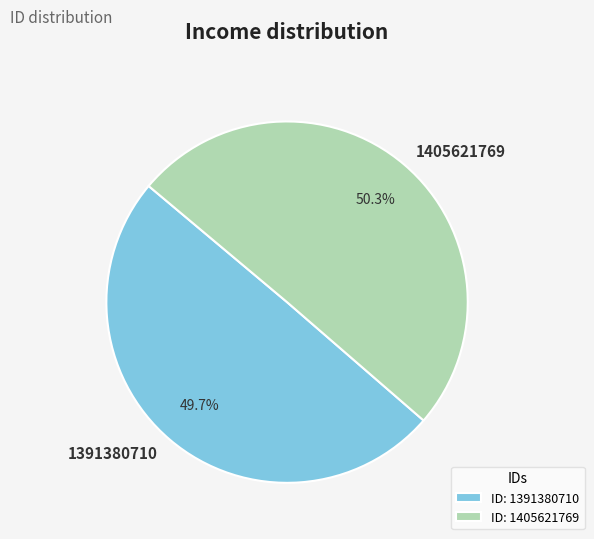

Count the number of slices in the pie.

2